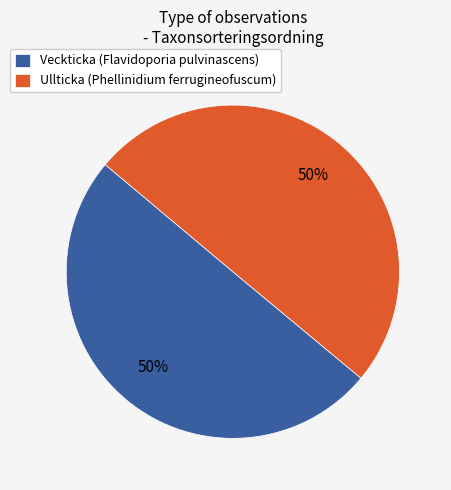

Do Ullticka (Phellinidium ferrugineofuscum) and Veckticka (Flavidoporia pulvinascens) together represent more than half of the pie?

Yes